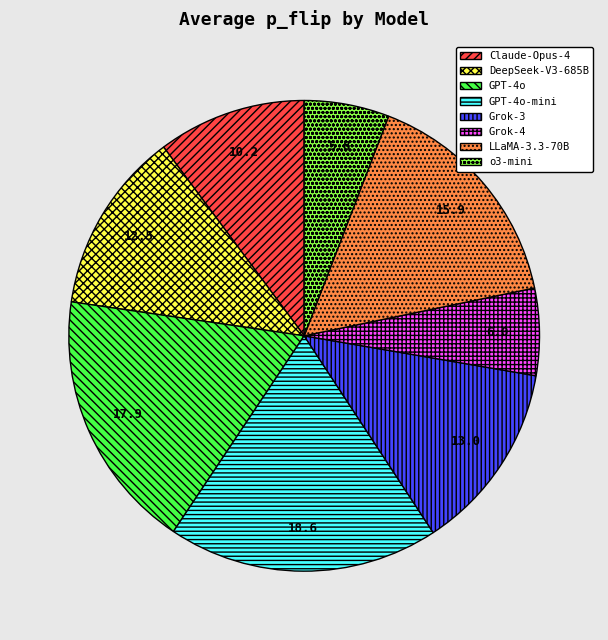

True or false: LLaMA-3.3-70B accounts for 16% of the total.

True